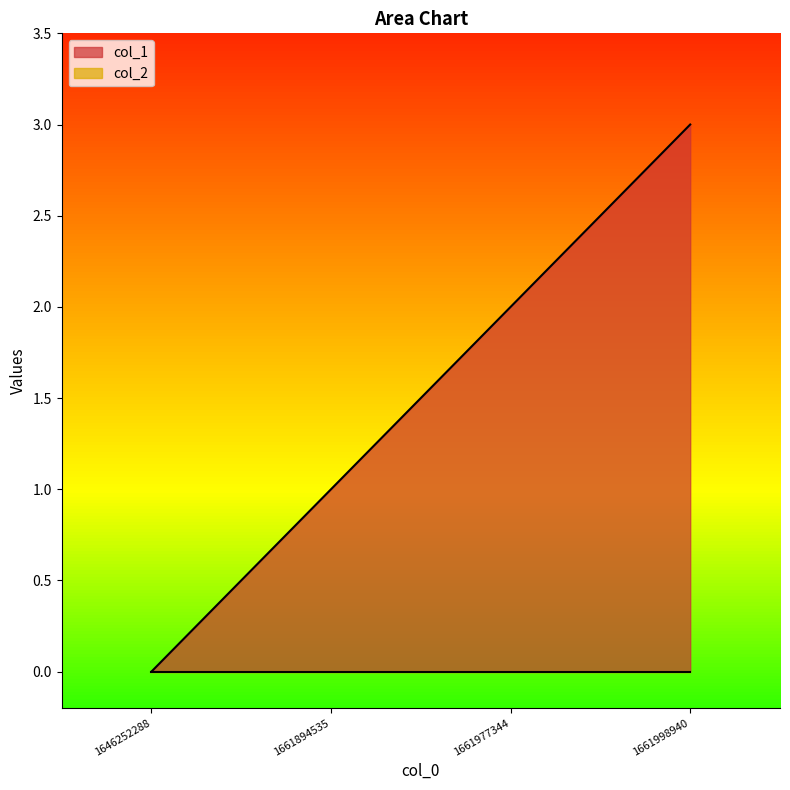

True or false: the data shows 1 at 1661894535.

True